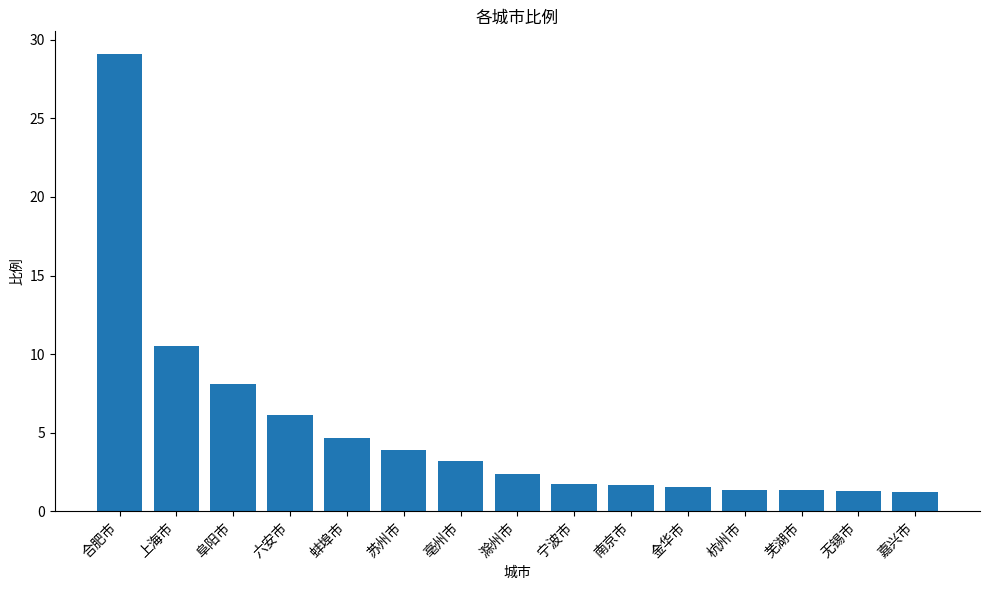

The value at 合肥市 is 51.2. True or false?

False